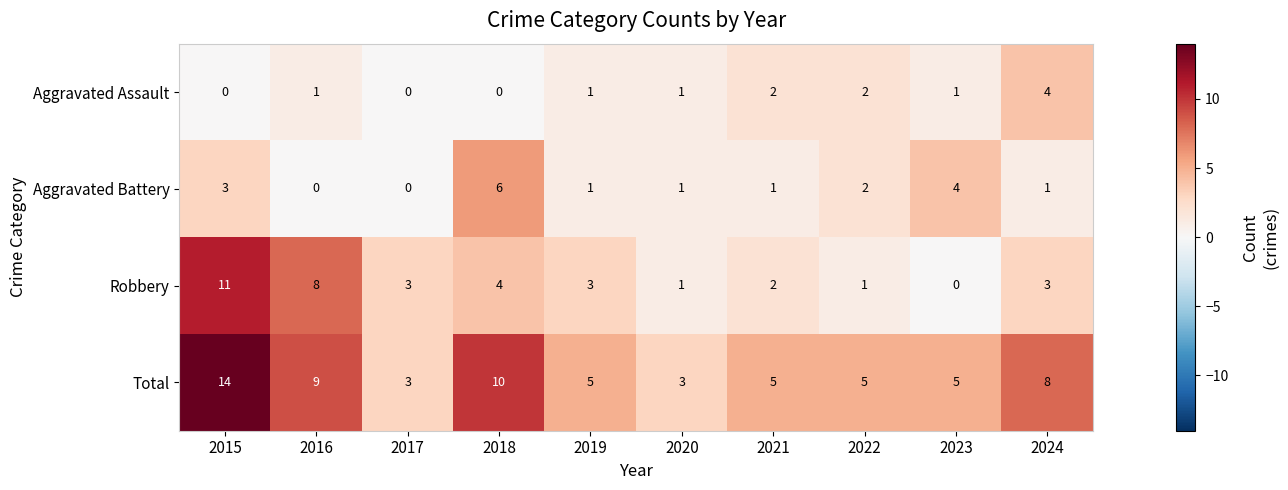

At which label is Total closest to 8?

2024